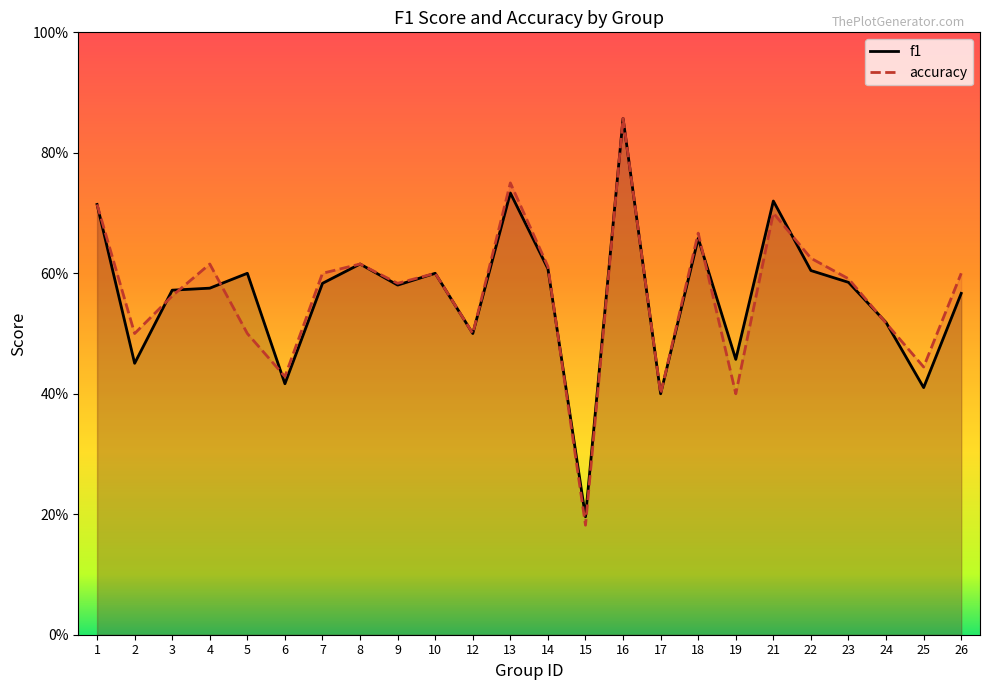

The f1 series shows 0.6 at 4. True or false?

True